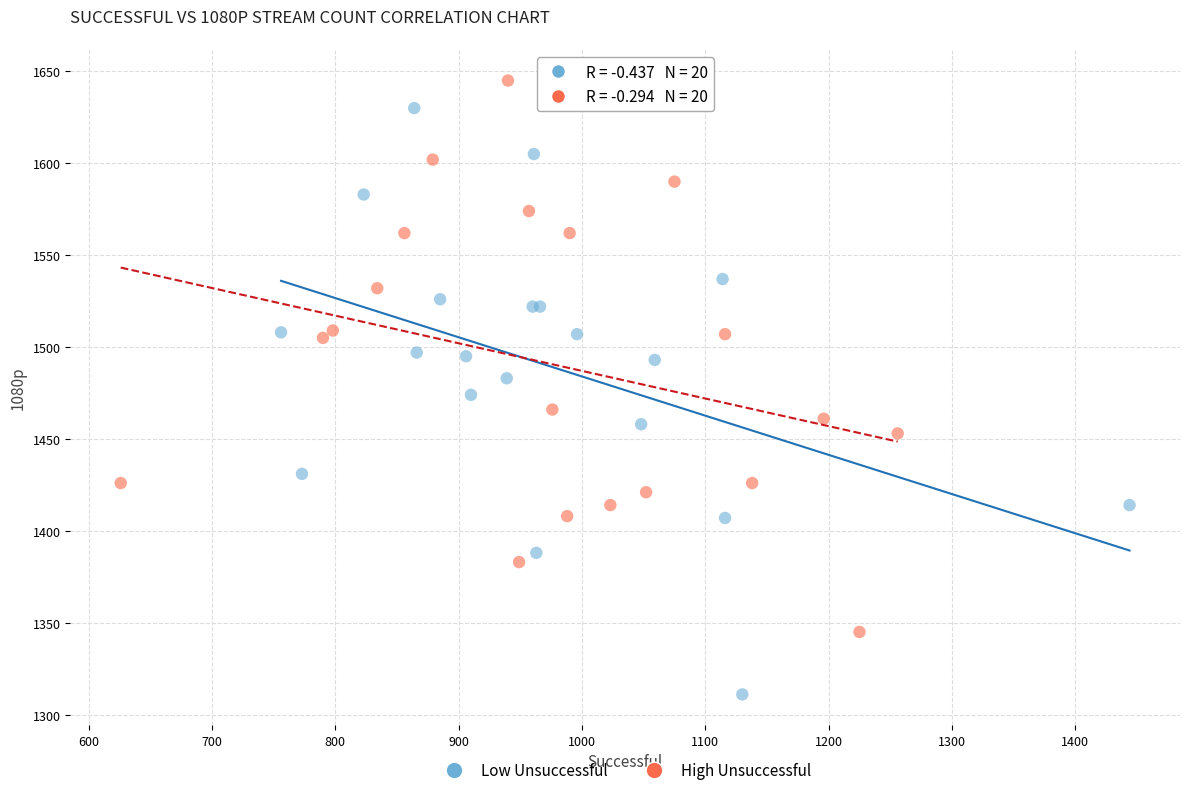

What are all the series names shown in the legend?

Low Unsuccessful, High Unsuccessful